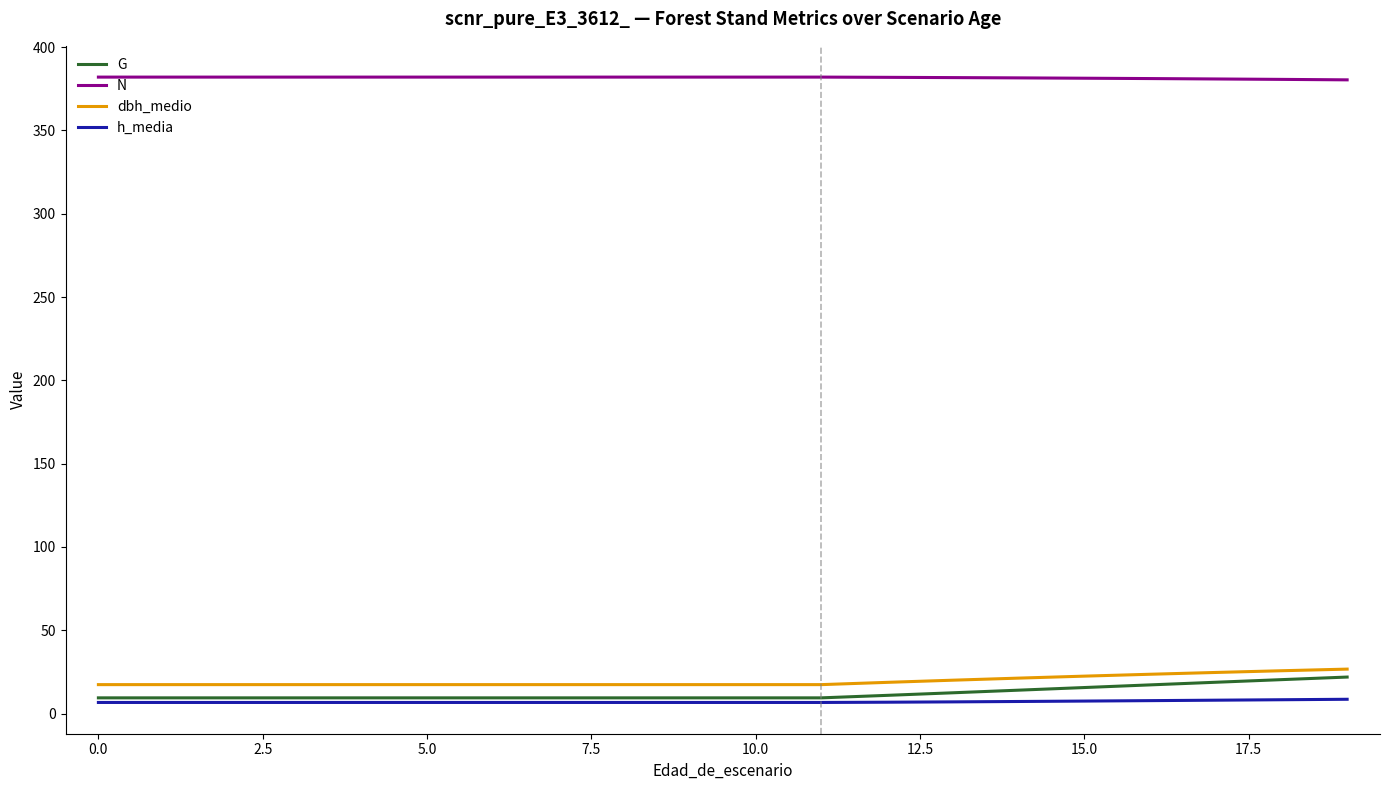

At how many categories does at least one series exceed 36?

20